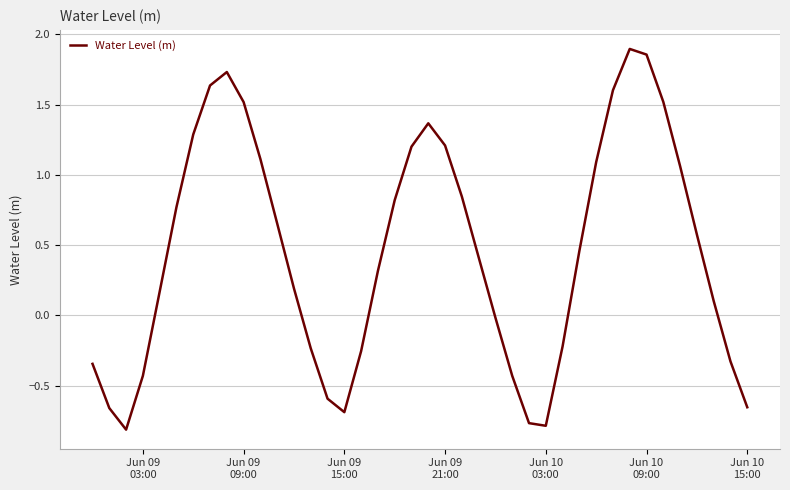

What is the difference between the maximum and minimum values?

2.7